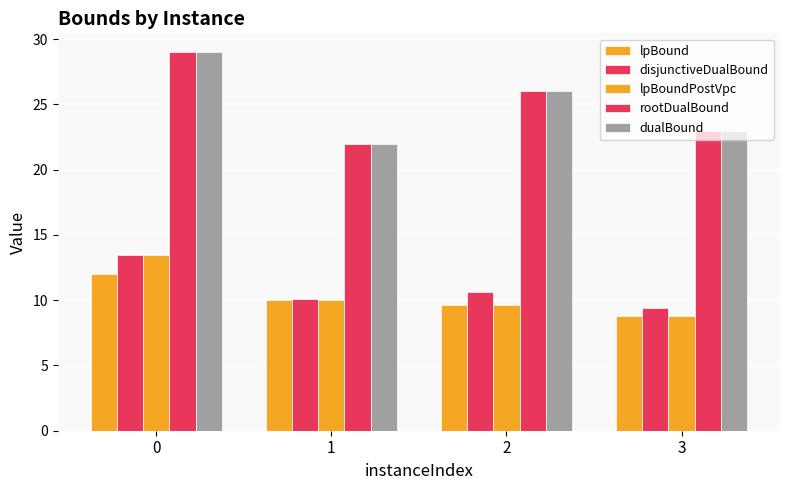

Reading left to right, list all the values displayed in this chart.

lpBound: 12.0	10.1	9.6	8.8
disjunctiveDualBound: 13.5	10.1	10.6	9.4
lpBoundPostVpc: 13.5	10.1	9.6	8.8
rootDualBound: 29.0	22.0	26.0	23.0
dualBound: 29.0	22.0	26.0	23.0